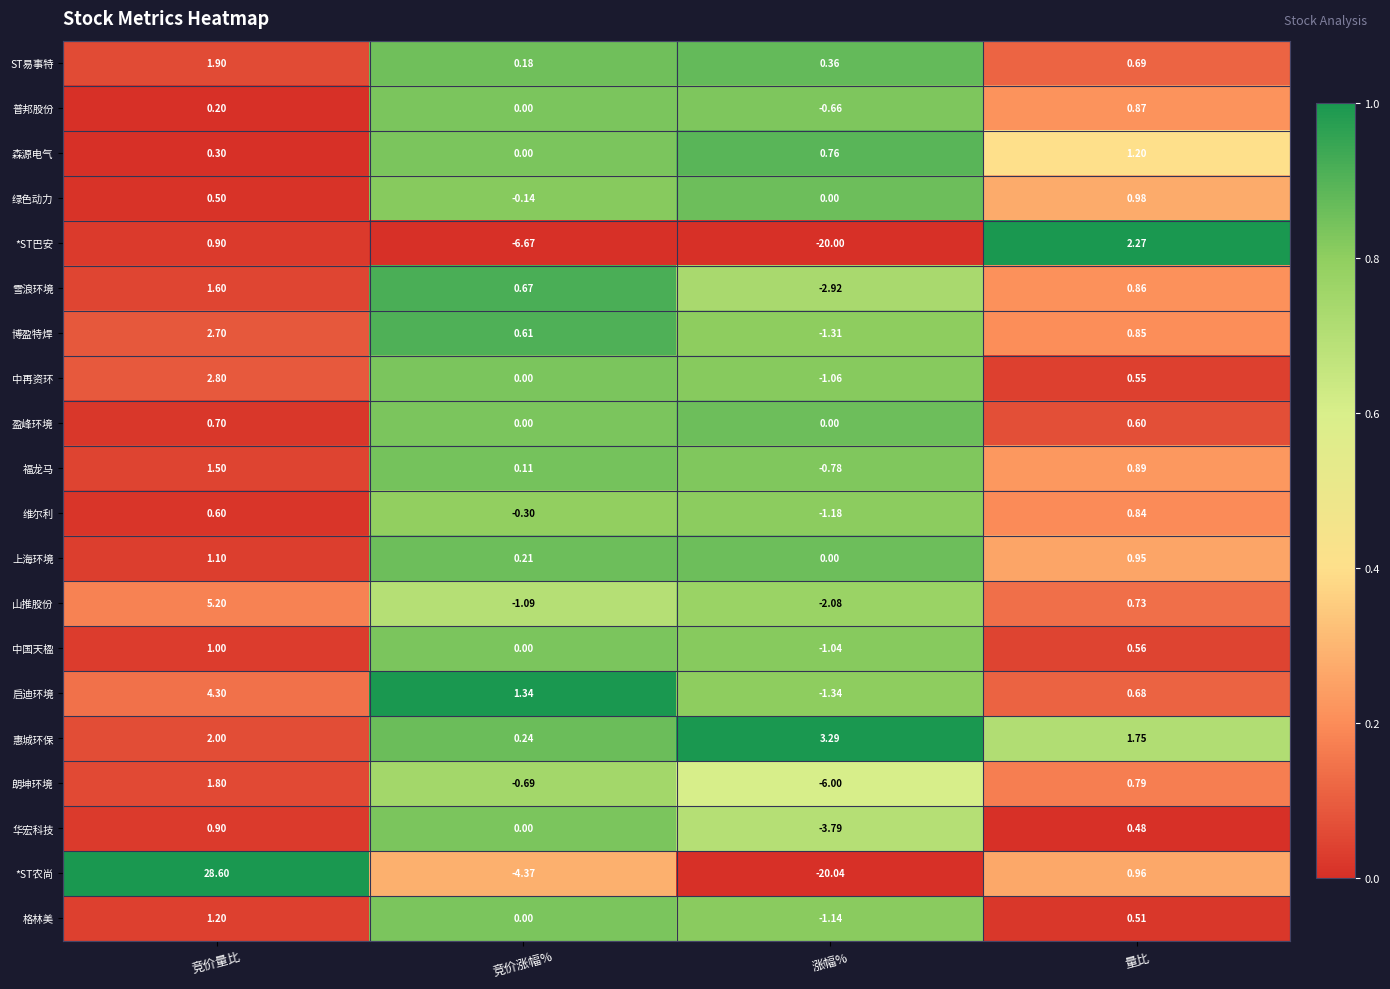

Rank the series at 量比 from lowest to highest value.

华宏科技, 格林美, 中再资环, 中国天楹, 盈峰环境, 启迪环境, ST易事特, 山推股份, 朗坤环境, 维尔利, 博盈特焊, 雪浪环境, 普邦股份, 福龙马, 上海环境, *ST农尚, 绿色动力, 森源电气, 惠城环保, *ST巴安